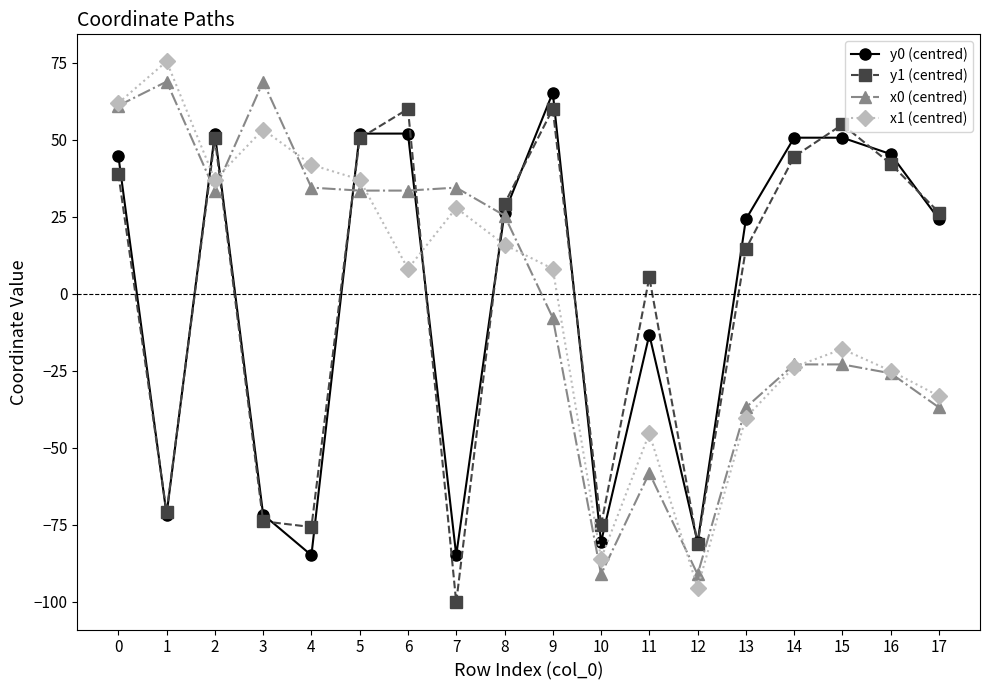

Which series has the widest spread of values?

x1 (centred)